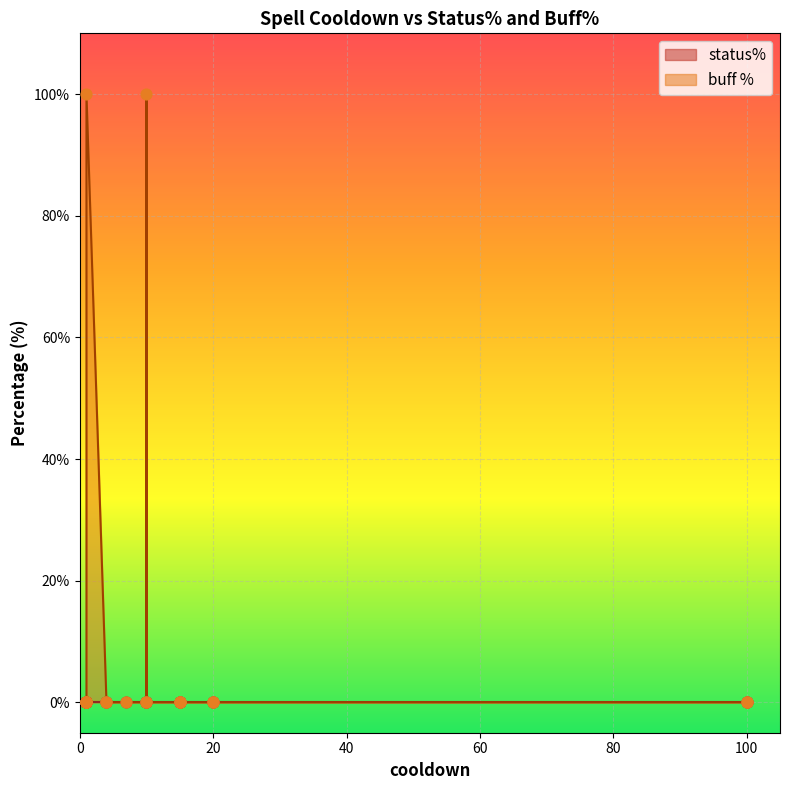

What are all the series names shown in the legend?

status%, buff %